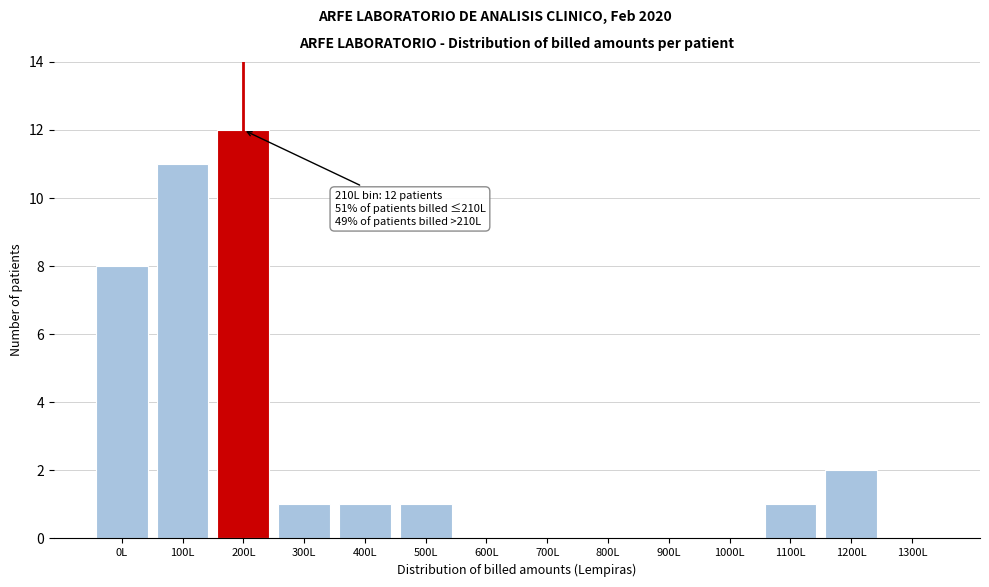

Reading right to left, transcribe all the data shown in this chart.

1300L=0	1200L=2	1100L=1	1000L=0	900L=0	800L=0	700L=0	600L=0	500L=1	400L=1	300L=1	200L=12	100L=11	0L=8